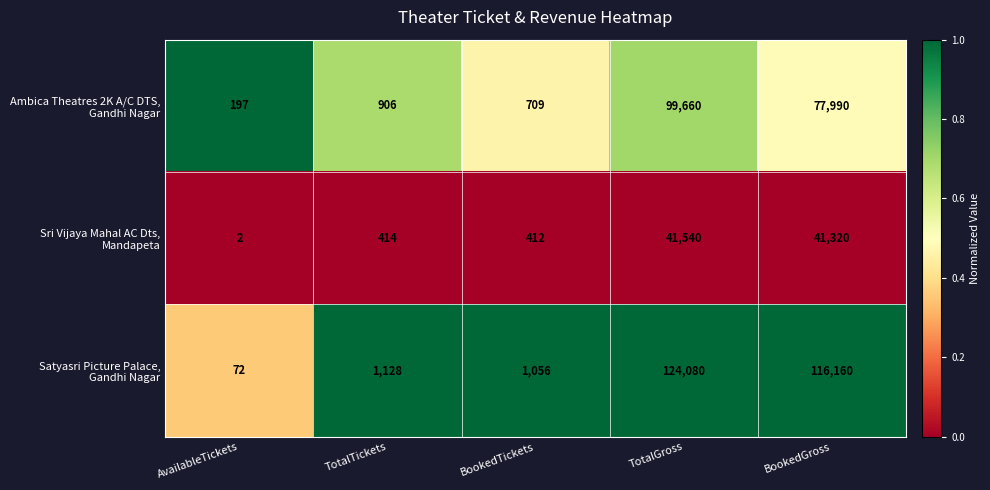

Which category has the lowest value across all series?

AvailableTickets